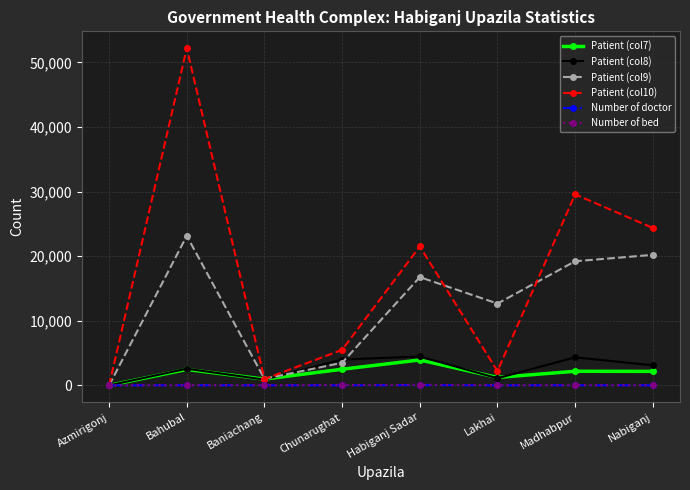

Which category has the highest value in the Patient (col10) series?

Bahubal